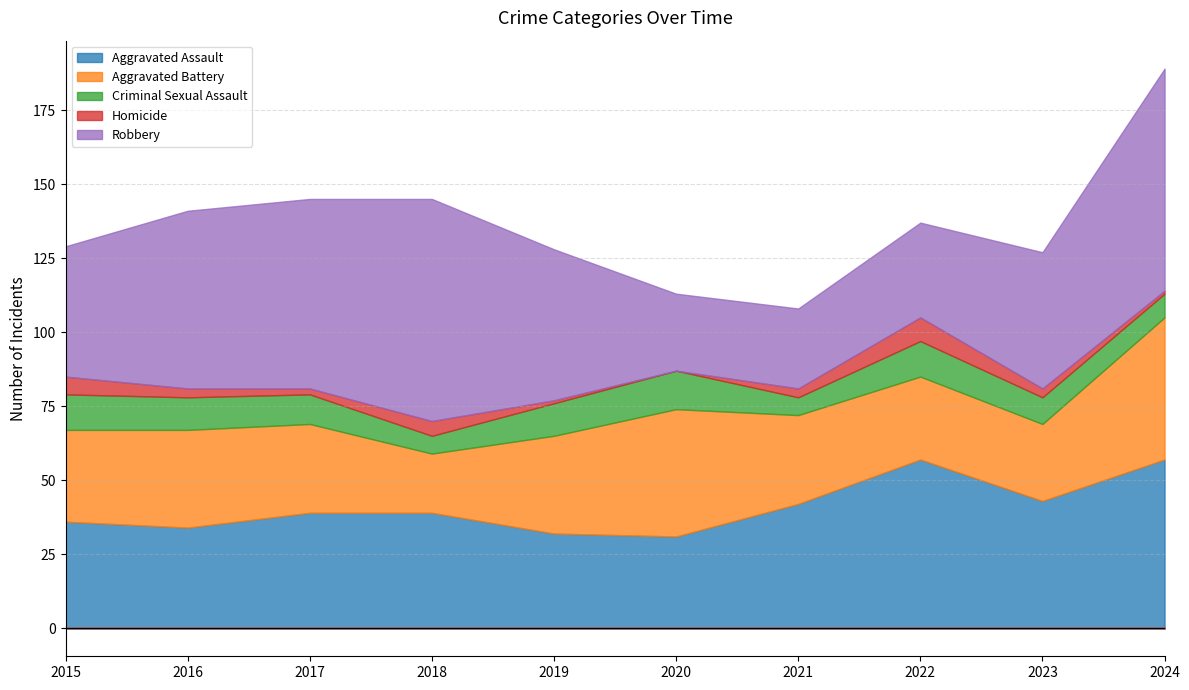

Which series has the widest spread of values?

Robbery